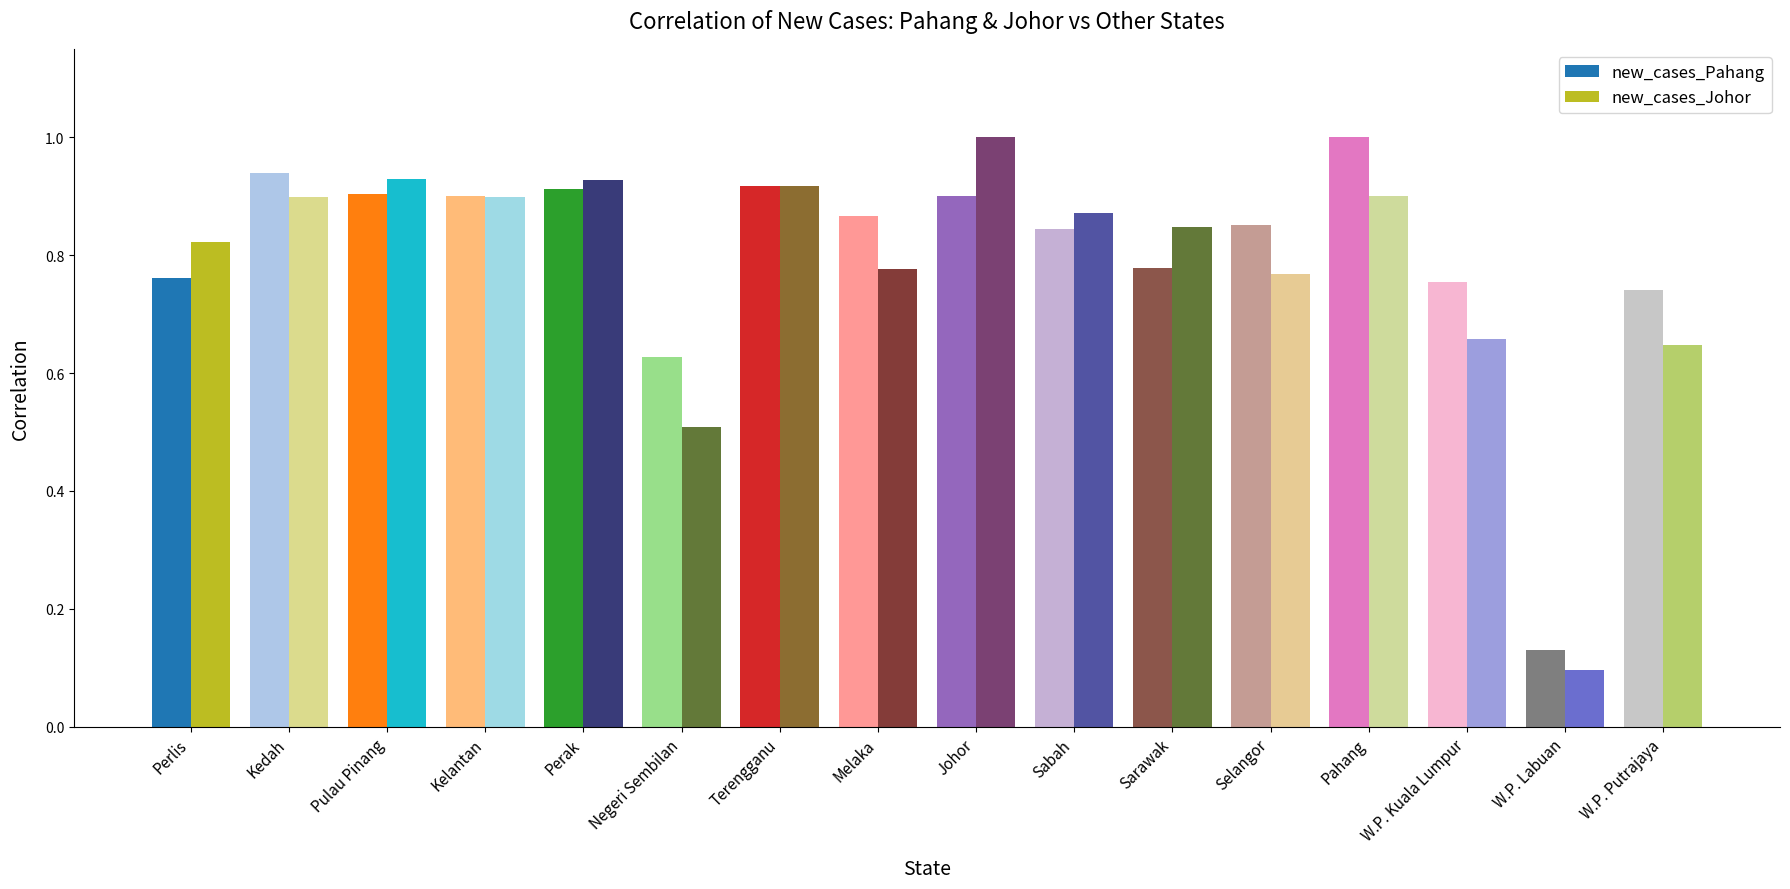

Rank the series by their average value, from highest to lowest.

new_cases_Pahang, new_cases_Johor